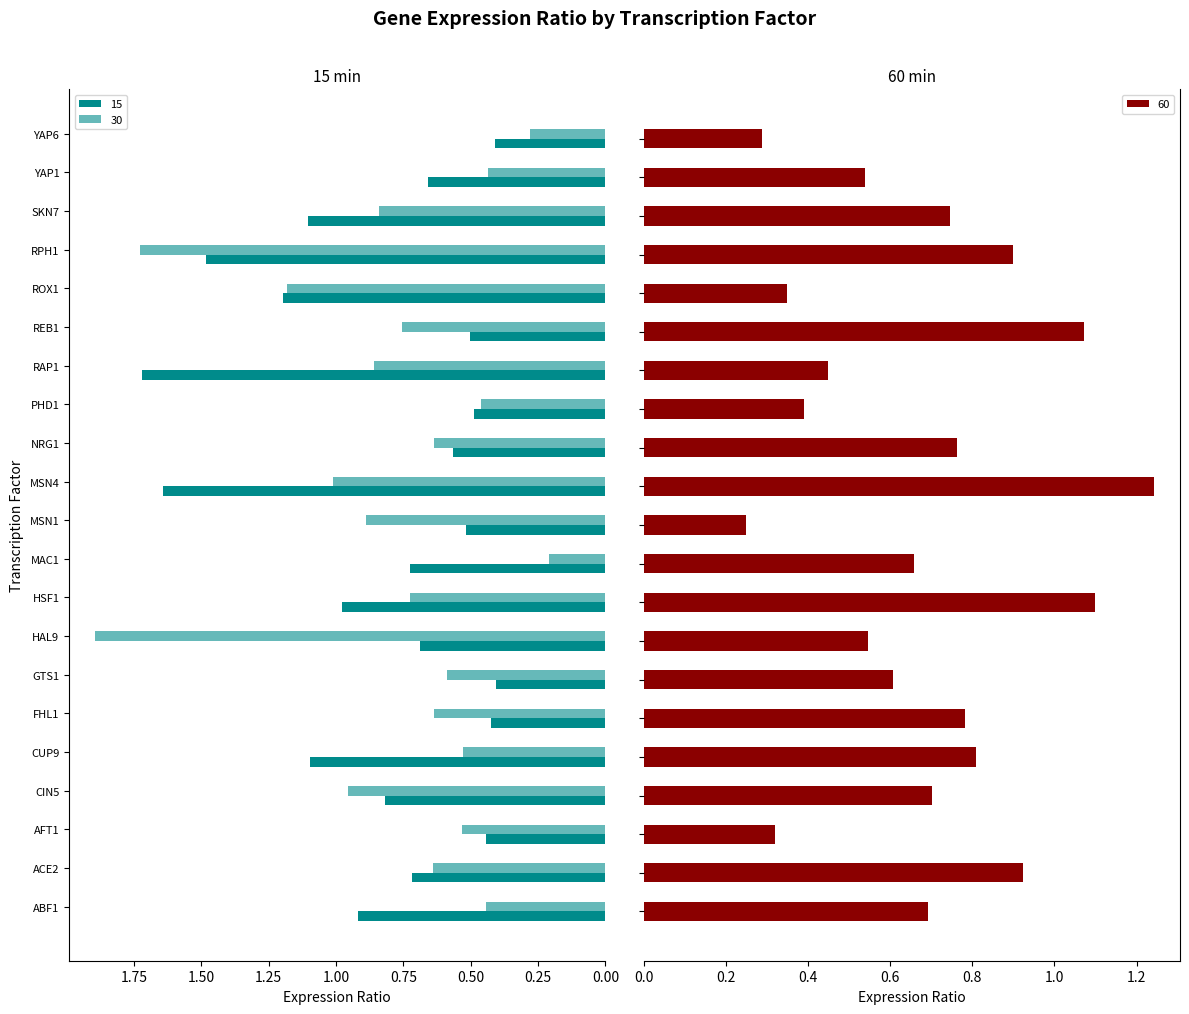

Does the chart contain any negative values?

No